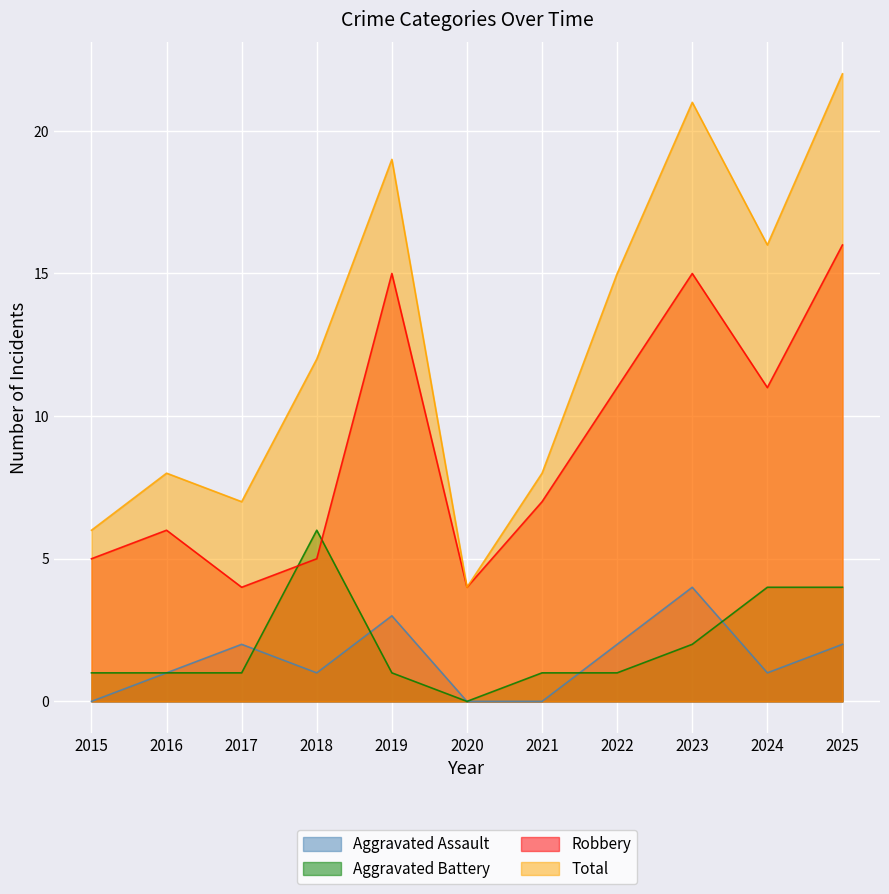

What value does the Robbery series have at 2020?

4